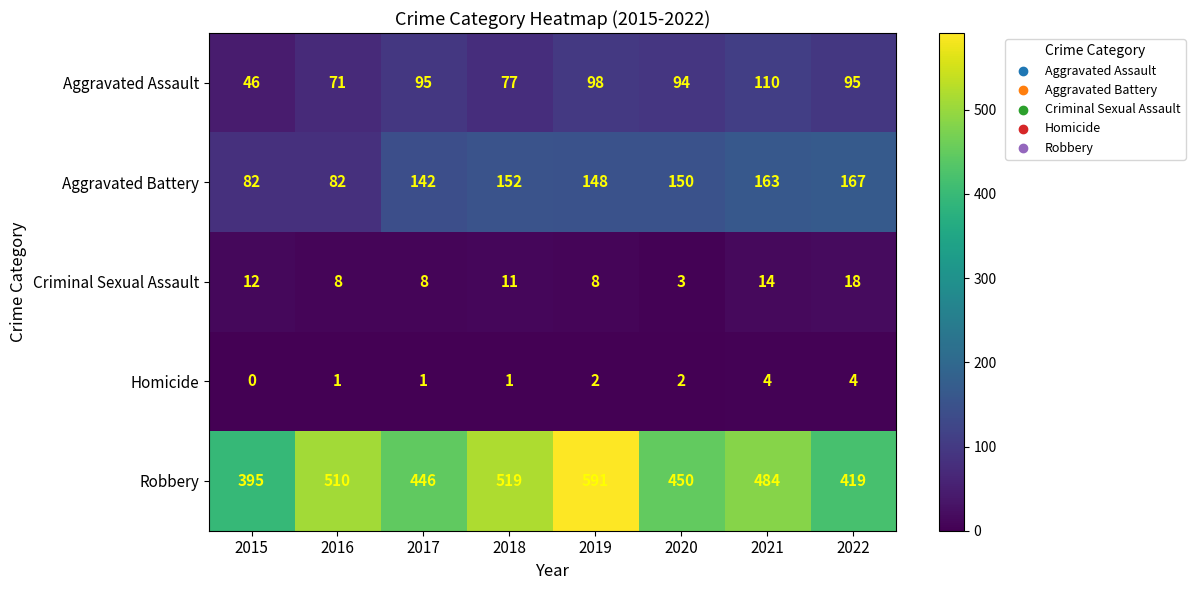

Where is Criminal Sexual Assault nearest to the value 10?

2018